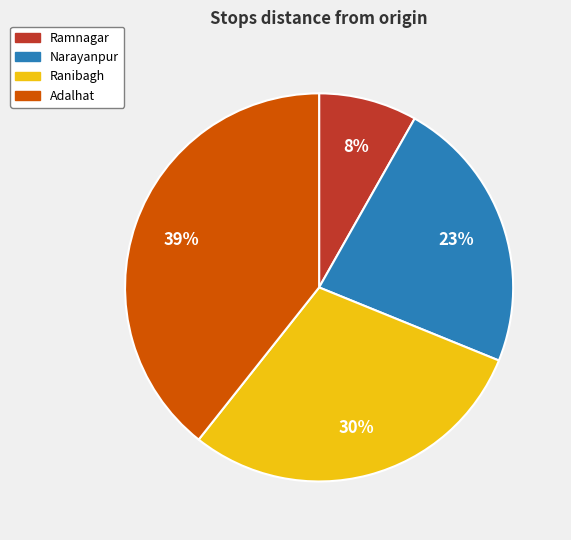

What percentage is the Ramnagar slice, to the nearest percent?

8%